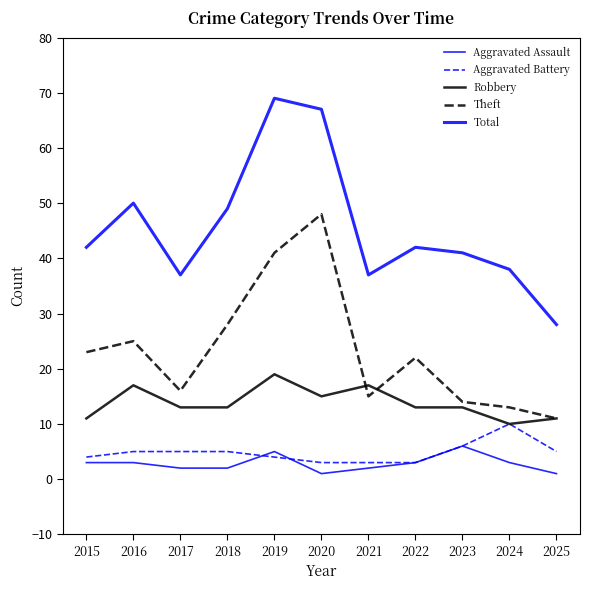

What is the value of the Theft point at the 1st from the left?

23